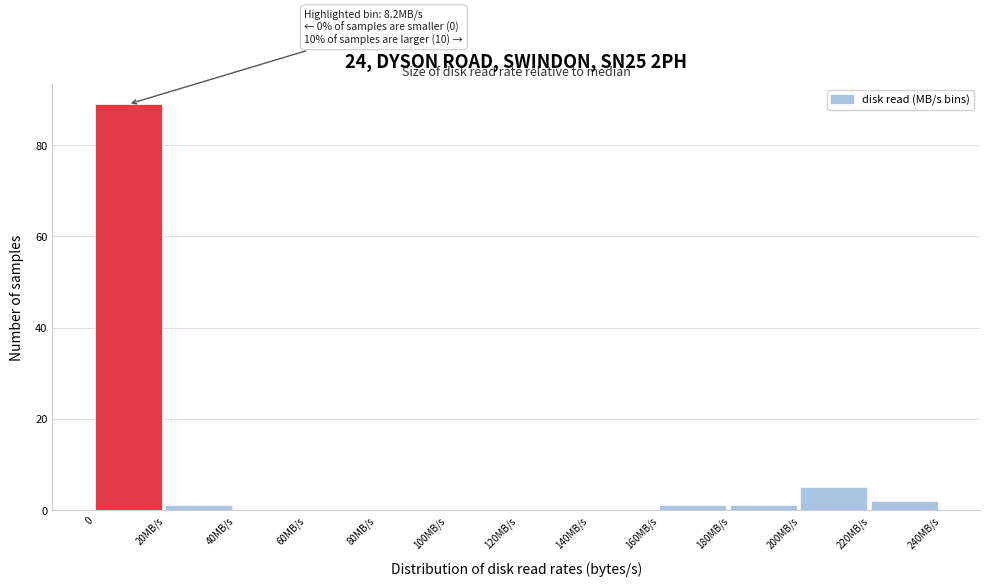

Reading left to right, transcribe all the data shown in this chart.

0=89	20MB/s=1	40MB/s=0	60MB/s=0	80MB/s=0	100MB/s=0	120MB/s=0	140MB/s=0	160MB/s=1	180MB/s=1	200MB/s=5	220MB/s=2